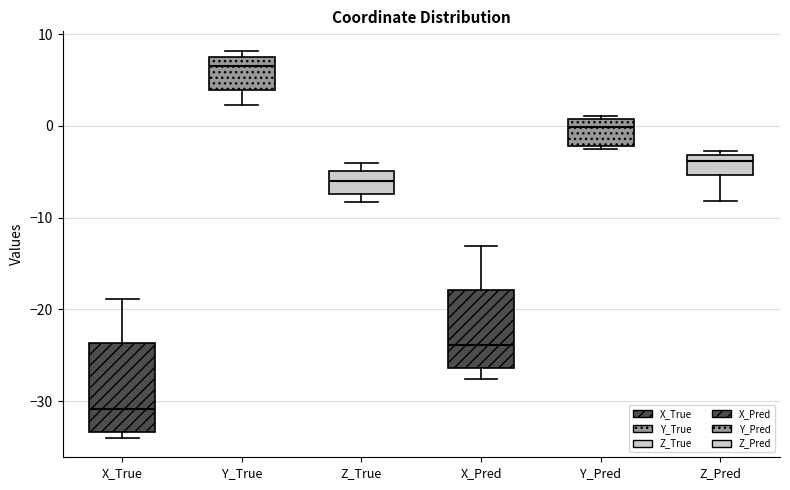

Comparing the boxes themselves (not the whiskers), which one is the tallest?

X_True